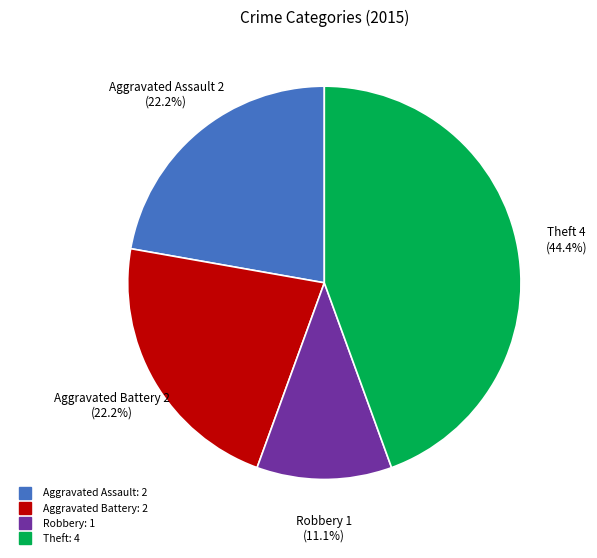

How many segments does this pie chart have?

4